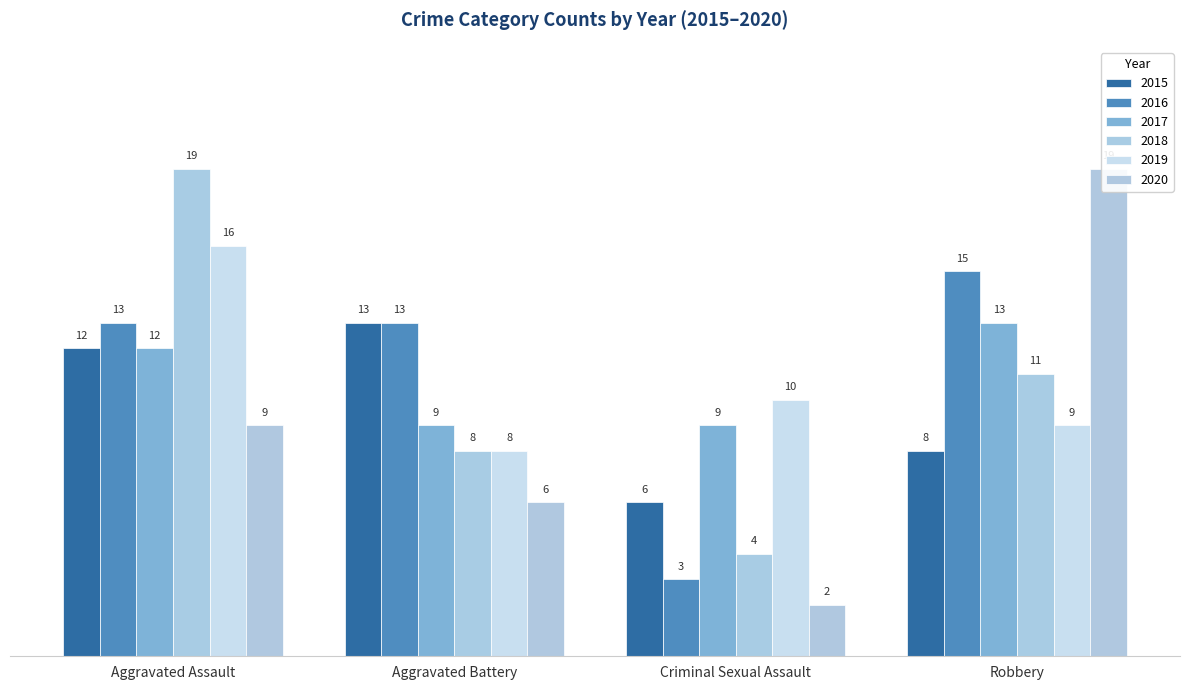

Which series has the largest total across all categories?

2016